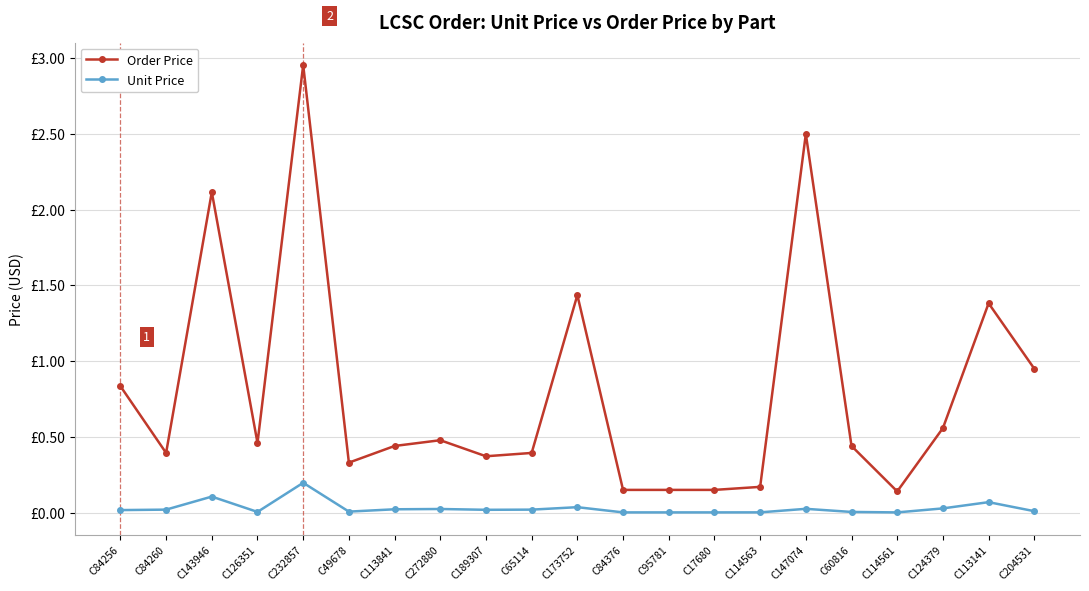

Where is the first local minimum for Order Price?

C84260